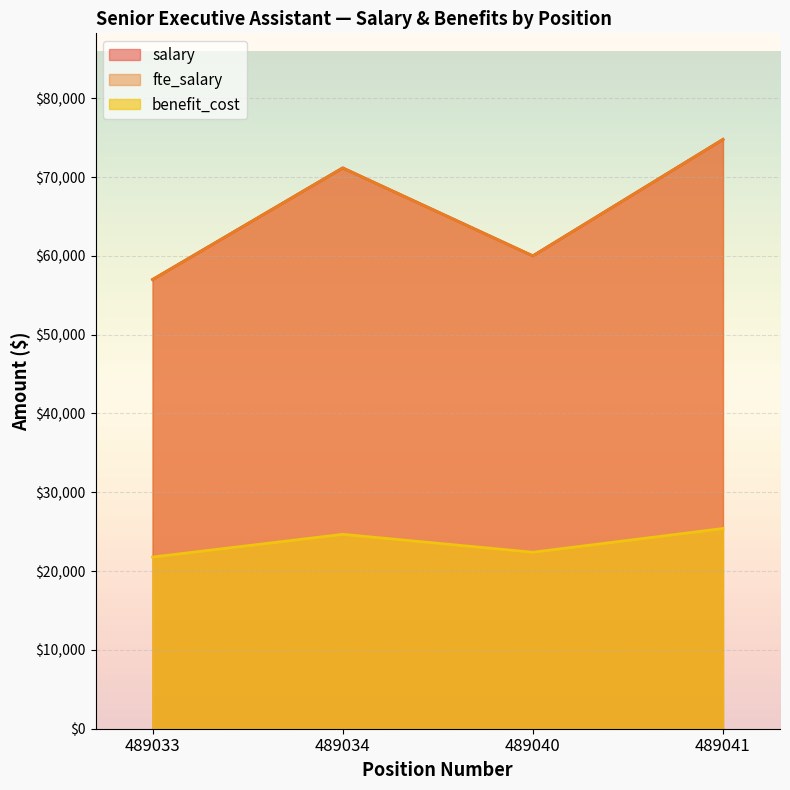

What is the total value across all series at 489040?

142394.0